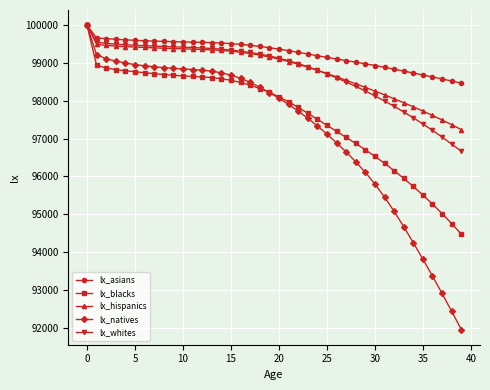

How many data points in lx_natives are less than 98218?

20